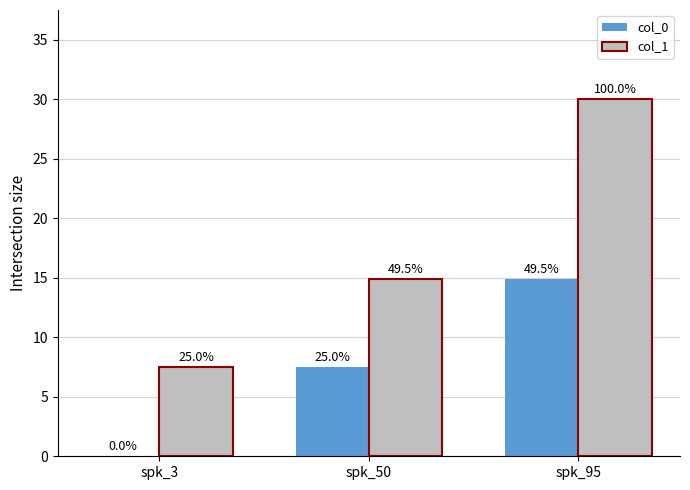

What are all the series names shown in the legend?

col_0, col_1